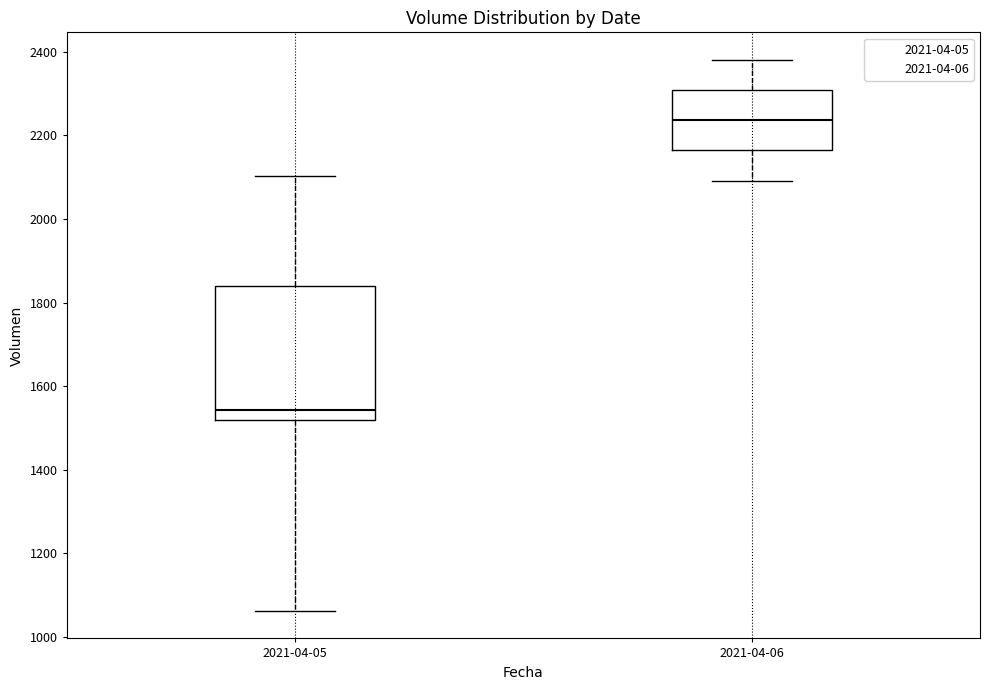

Reading left to right, transcribe this box plot: for each box, give where its median line is, the range the box spans, and where its two whiskers end, as read against the y-axis. The values are not printed on the chart, so give them approximately, as read against the axis.

2021-04-05: median 1540, box 1520 to 1840, whiskers 1060 to 2100
2021-04-06: median 2240, box 2160 to 2300, whiskers 2100 to 2380